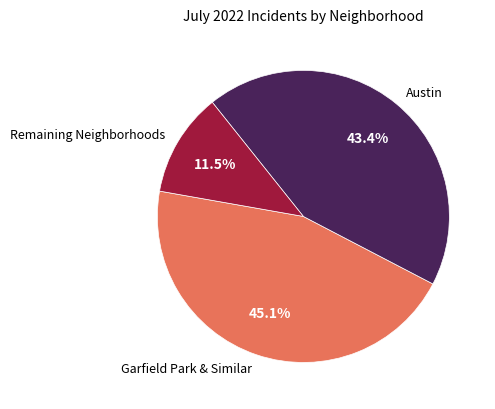

Is Garfield Park & Similar the majority of the pie?

No